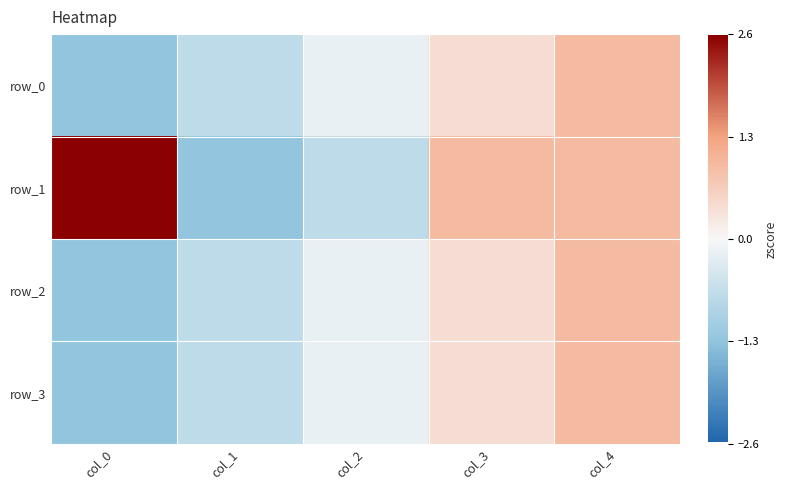

Reading left to right, transcribe all the data shown in this chart.

row_0: -1.3	-0.7	-0.2	0.4	0.9
row_1: 2.6	-1.3	-0.7	0.9	0.9
row_2: -1.3	-0.7	-0.2	0.4	0.9
row_3: -1.3	-0.7	-0.2	0.4	0.9